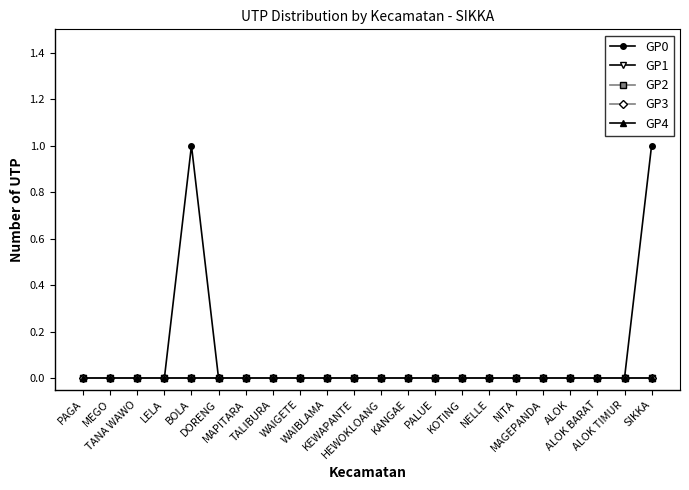

Which category has the lowest value across all series?

PAGA